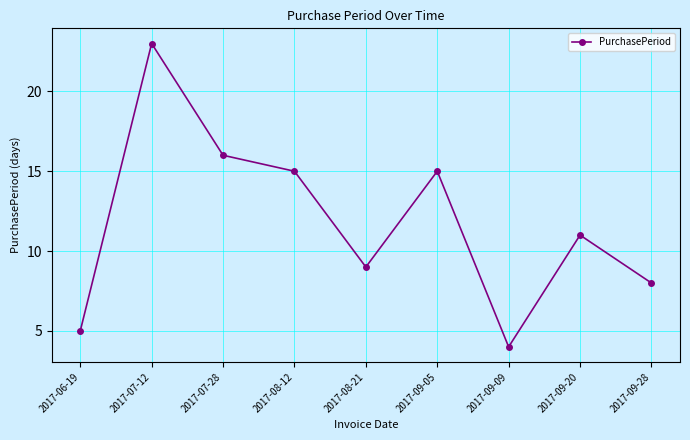

What is the smallest value displayed?

4